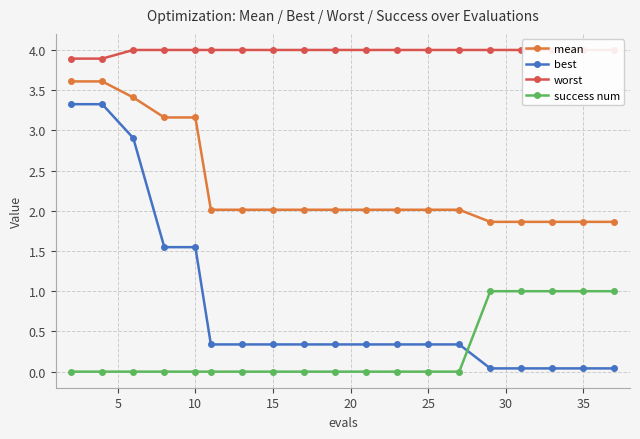

What is the value of the best point at the 8th from the left?

0.3